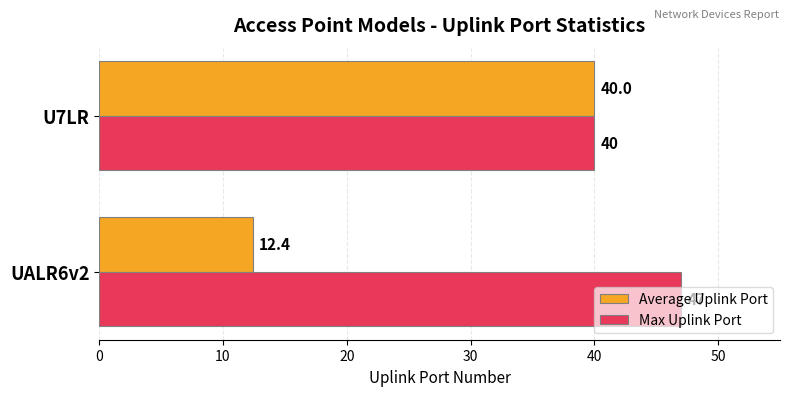

Read the Average Uplink Port value at UALR6v2.

12.4